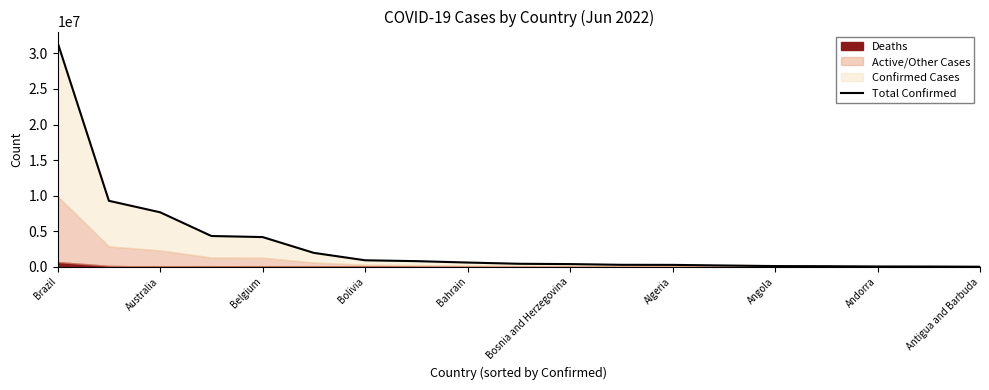

What is the difference between the values at 13 and 17?

145769